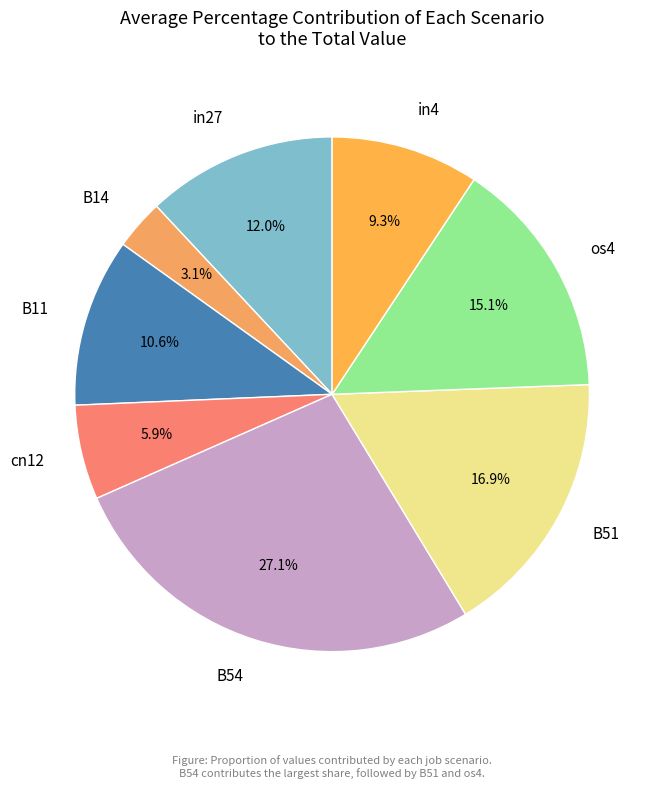

Approximately how many times larger is the value at cn12 compared to B11?

0.6